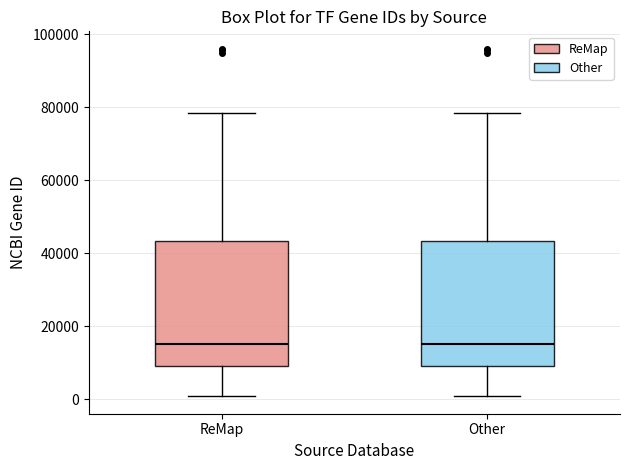

Reading left to right, read every box against the y-axis: the position of its median line, the range the box covers, and the ends of its whiskers. The values are not printed on the chart, so give them approximately, as read against the axis.

ReMap: median 16000, box 10000 to 44000, whiskers 0 to 78000
Other: median 16000, box 10000 to 44000, whiskers 0 to 78000